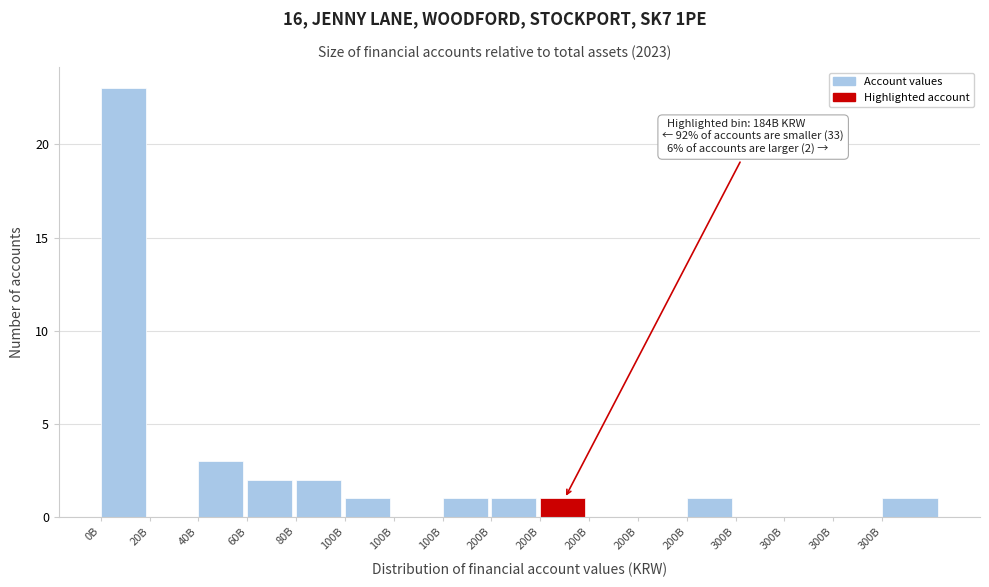

How many series are shown in this chart?

1